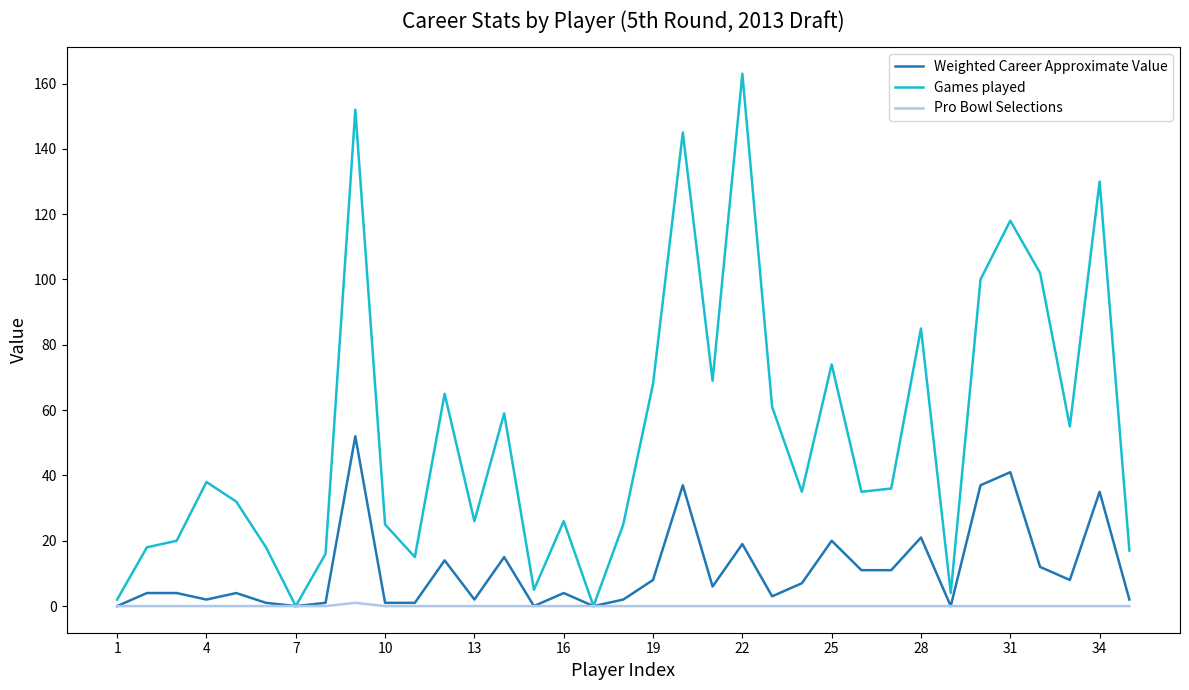

How many interior local valleys does the Games played series have?

10